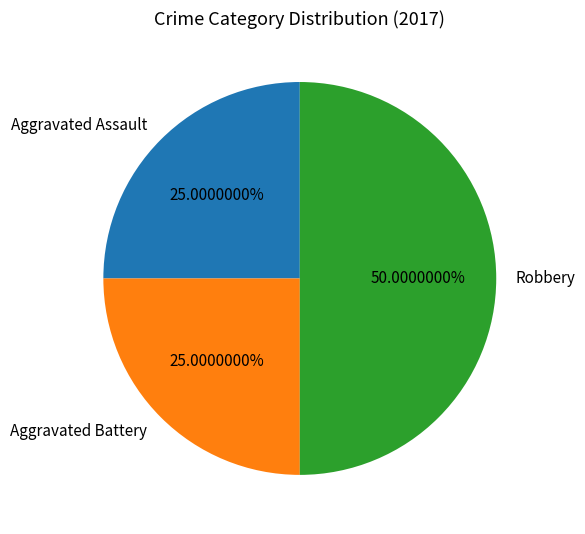

Which slice is the largest?

Robbery